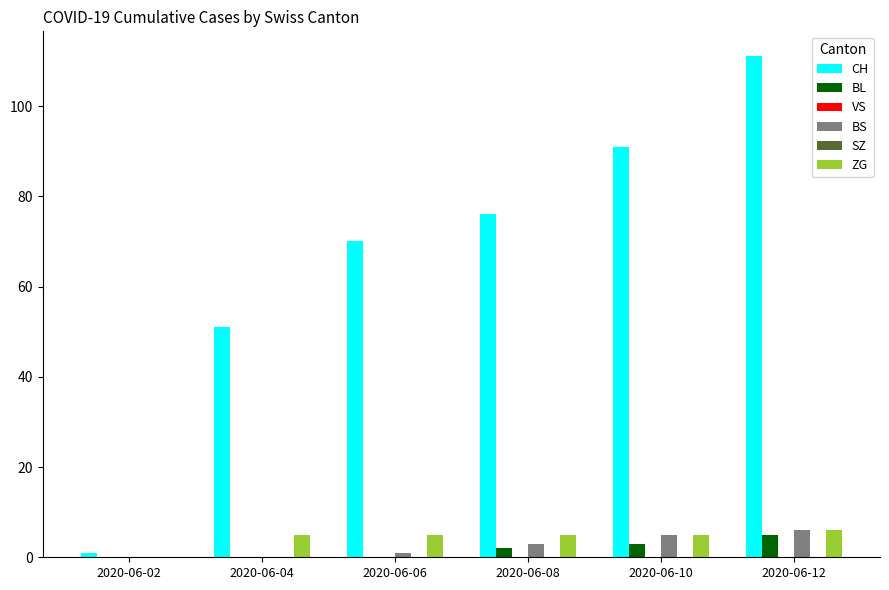

The value of SZ at 2020-06-02 is 0. True or false?

True